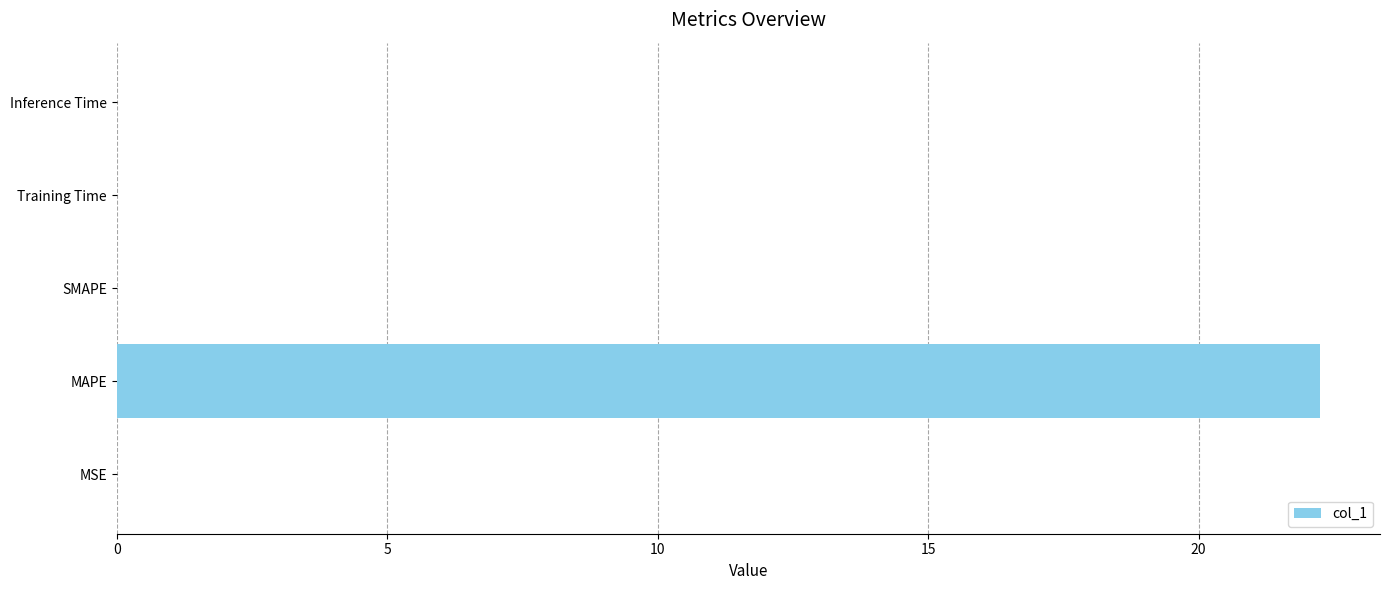

What is the sum of all values?

22.2